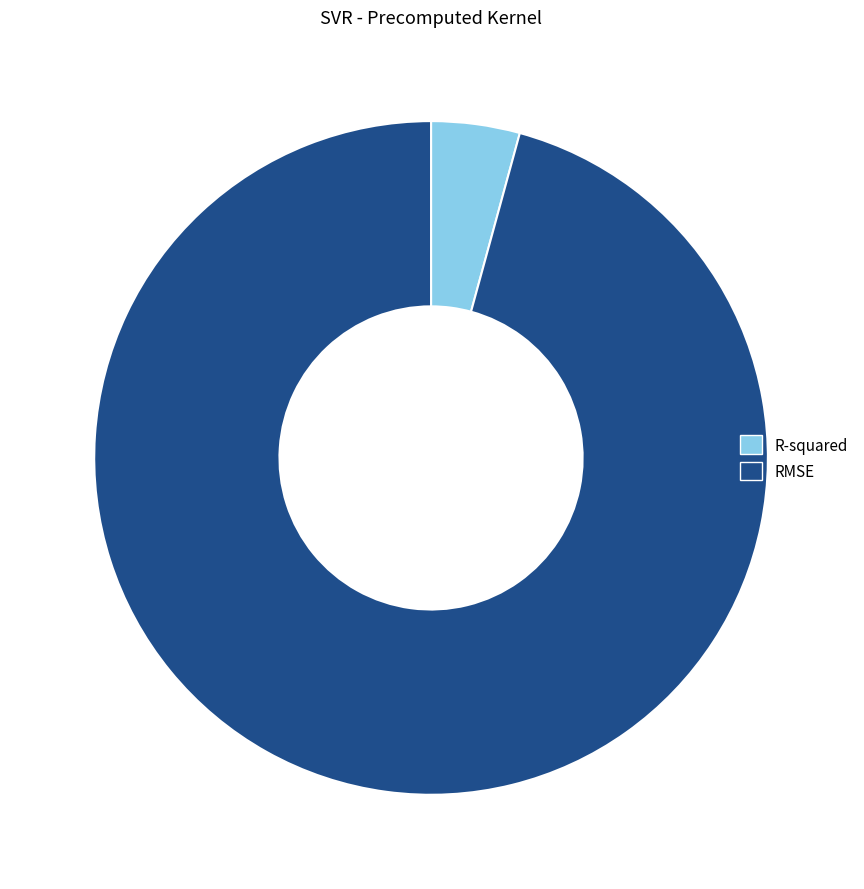

The RMSE slice represents 96% of the pie. True or false?

True